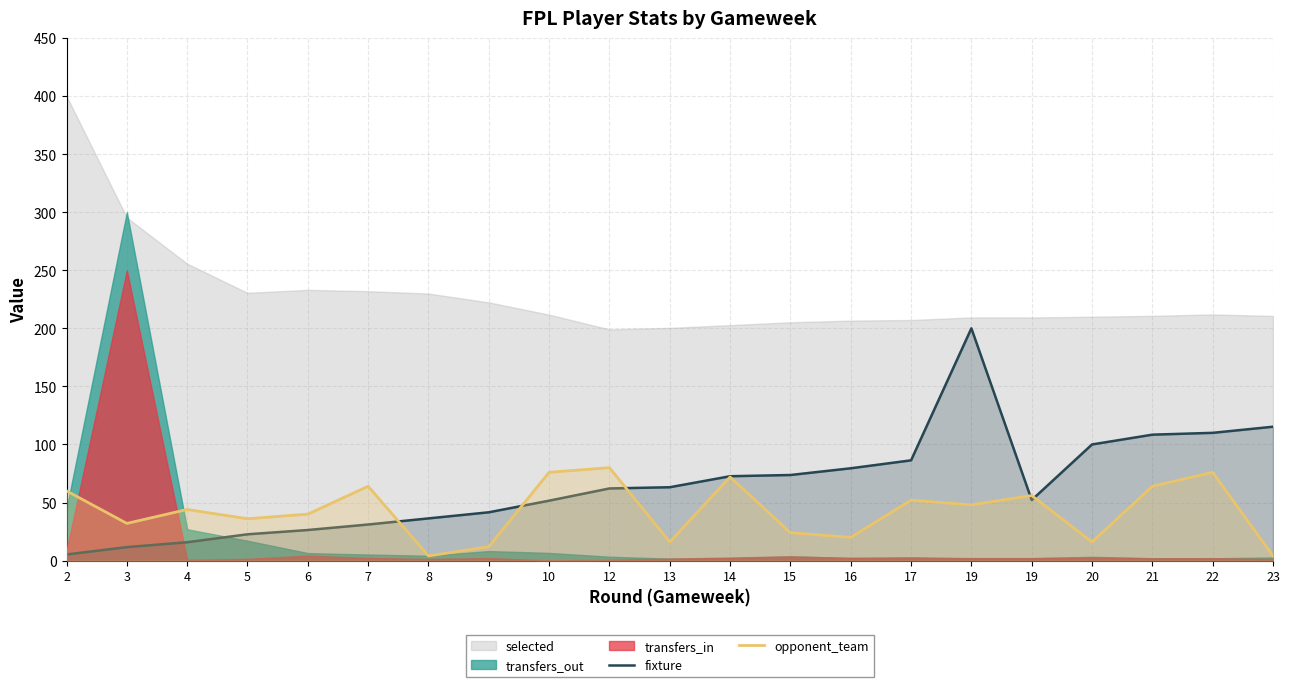

What value does the opponent_team series have at 9?

12.0